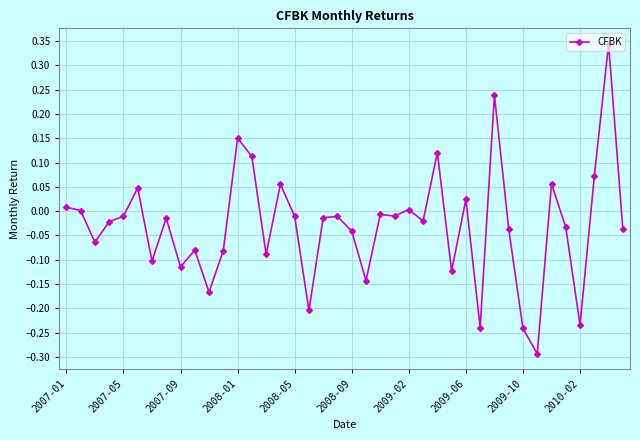

True or false: there are more than 0 points higher than both neighbors.

True